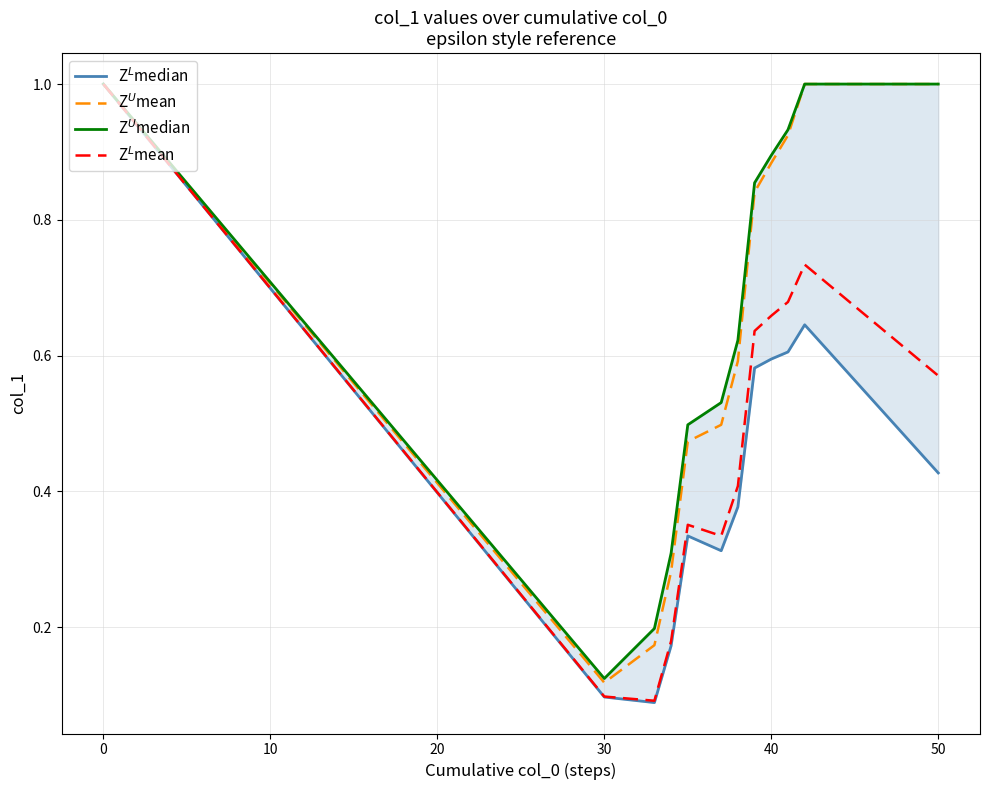

True or false: Z$^U$mean and Z$^L$mean cross at least once.

False